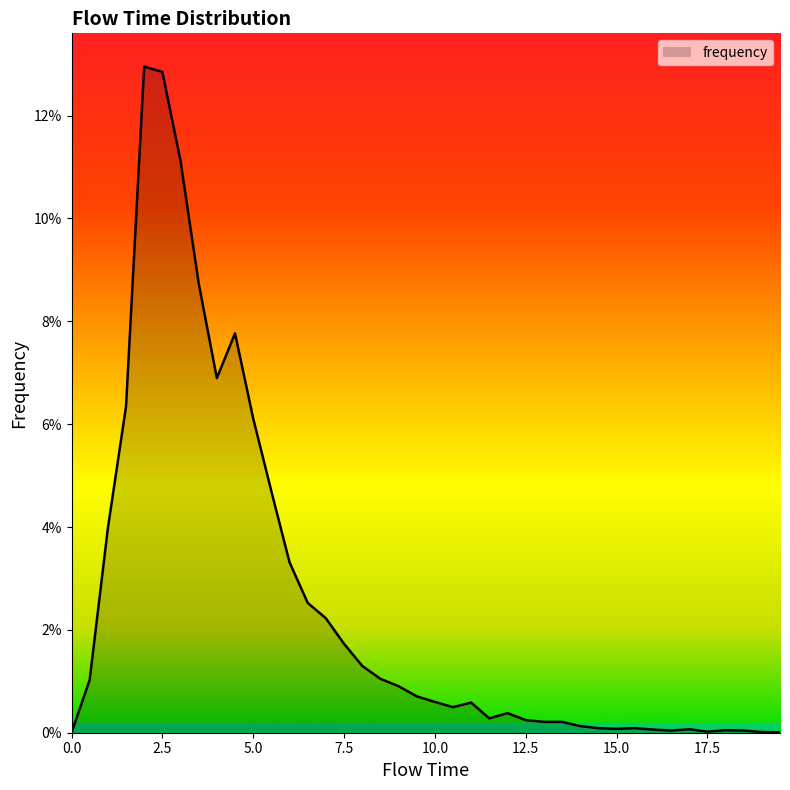

List the labels in order of value, largest first.

2.0, 2.5, 3.0, 3.5, 4.5, 4.0, 1.5, 5.0, 5.5, 1.0, 6.0, 6.5, 7.0, 7.5, 8.0, 8.5, 0.5, 9.0, 9.5, 10.0, 11.0, 10.5, 12.0, 11.5, 12.5, 13.0, 13.5, 14.0, 14.5, 15.5, 15.0, 17.0, 16.0, 18.0, 16.5, 18.5, 17.5, 19.0, 19.5, 0.0